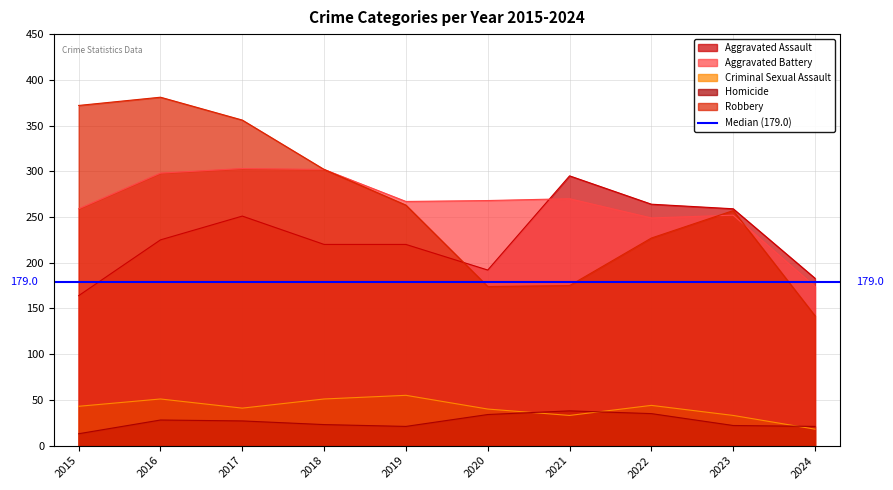

How many lines are shown in the chart?

5